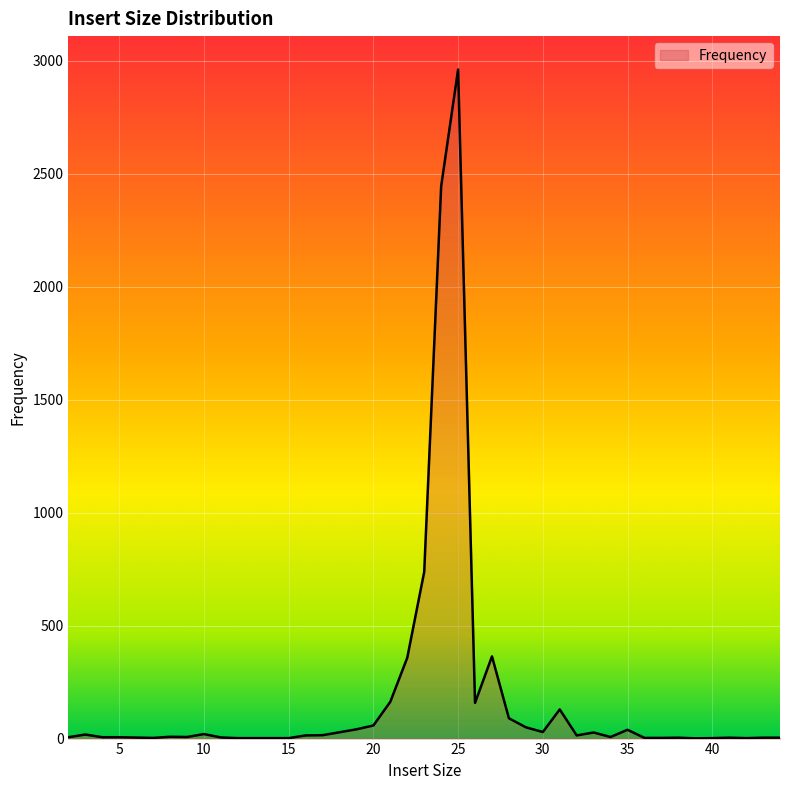

What is the difference between the maximum and minimum values?

2961